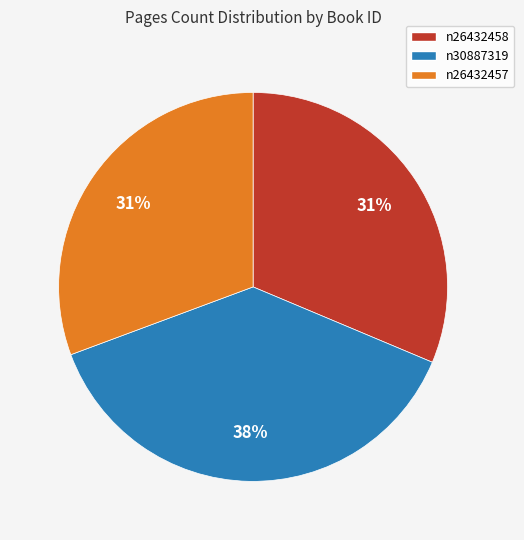

Do n30887319 and n26432457 together represent more than half of the pie?

Yes